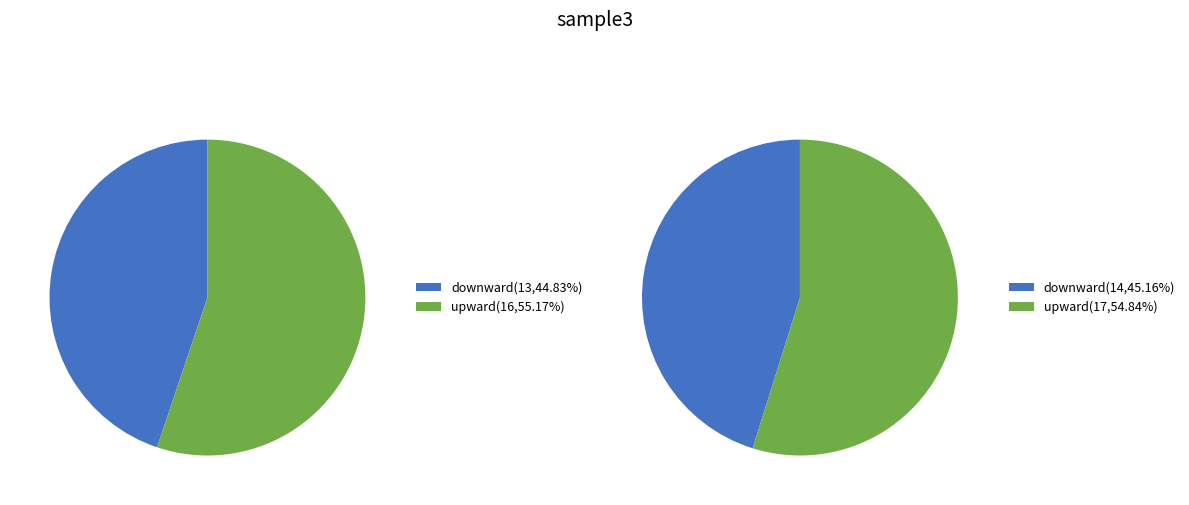

Which slice is the smallest?

downward